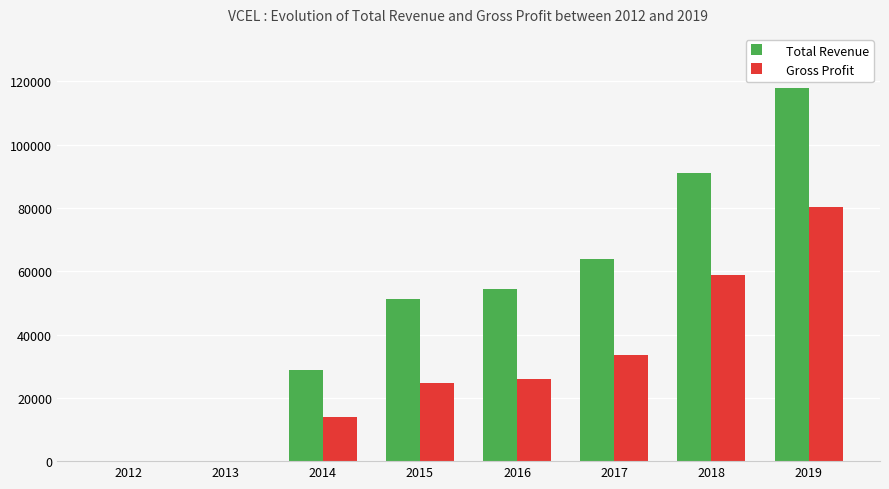

What is the total value across all series at 2015?

75900